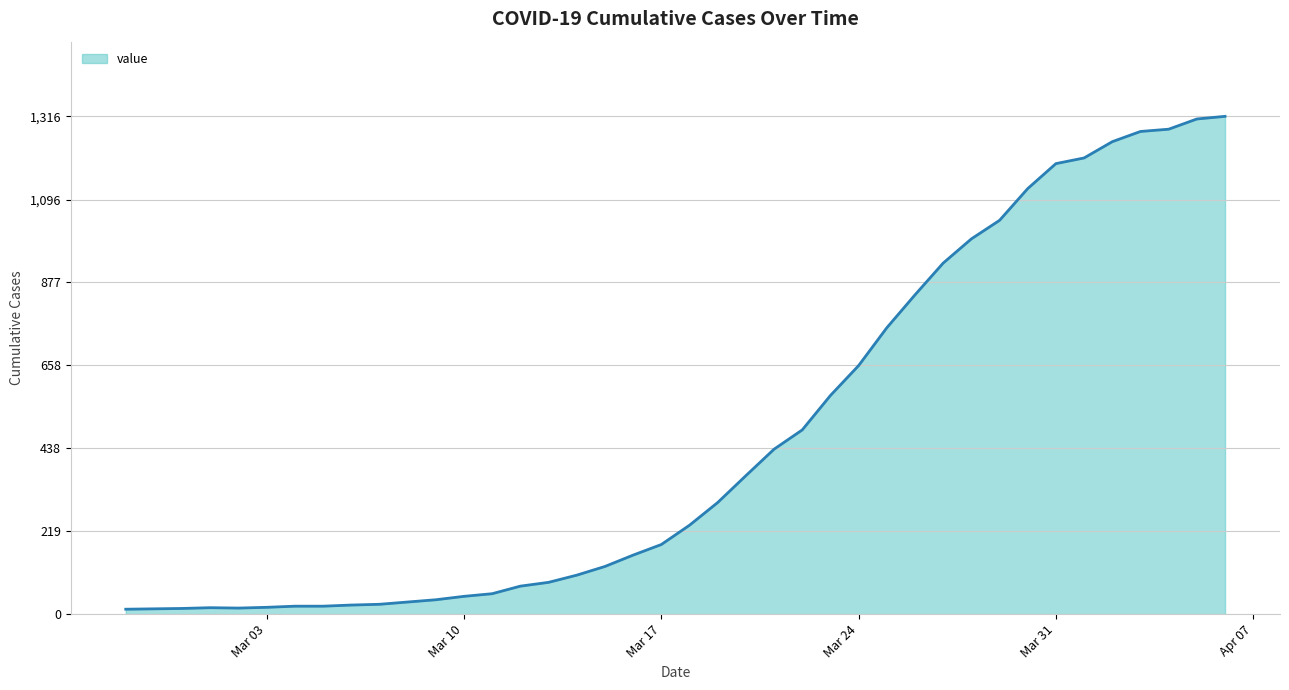

What is the greatest value displayed?

1316